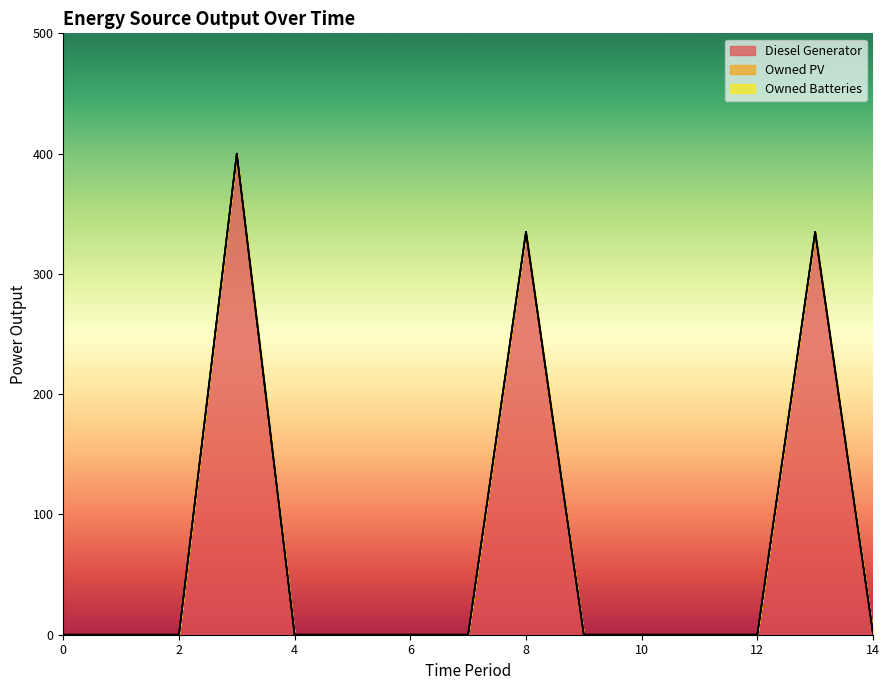

How many data points in Diesel Generator are above 0?

4